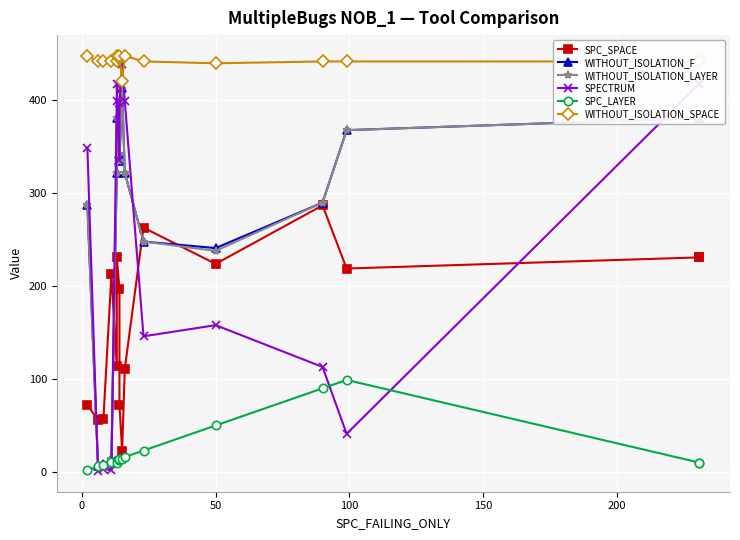

Is it true that WITHOUT_ISOLATION_SPACE equals 631 at 200?

False